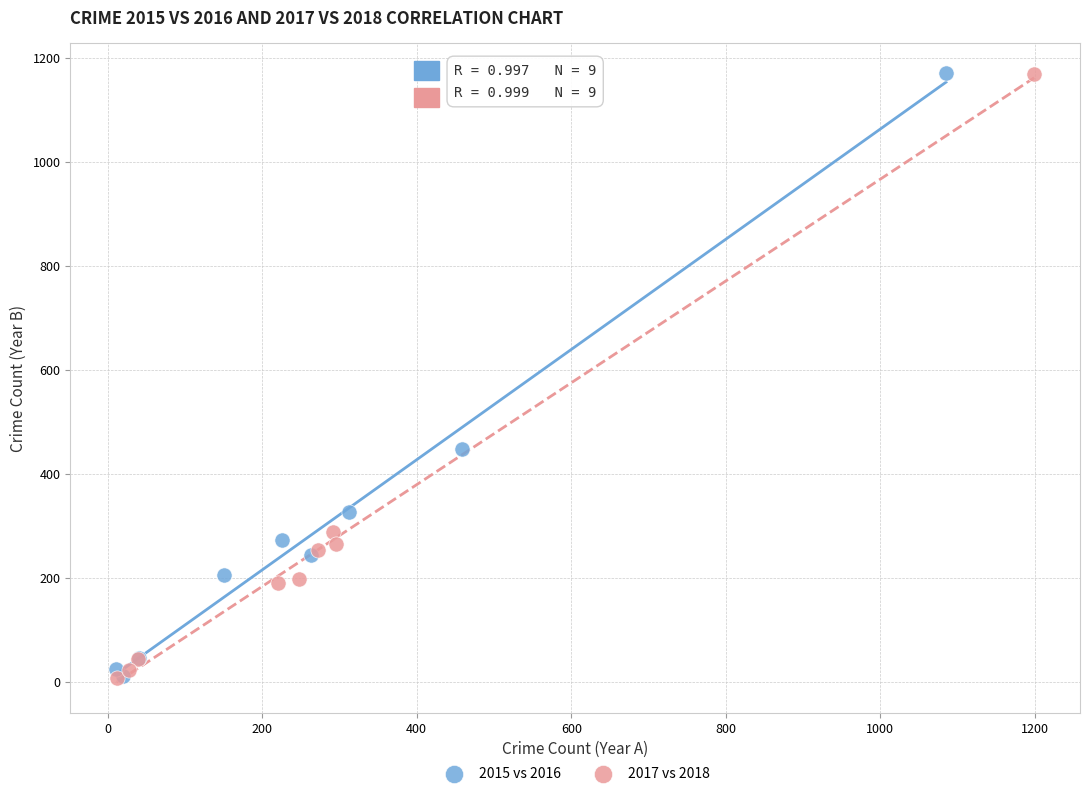

Which series has the widest spread of Y values?

2017 vs 2018